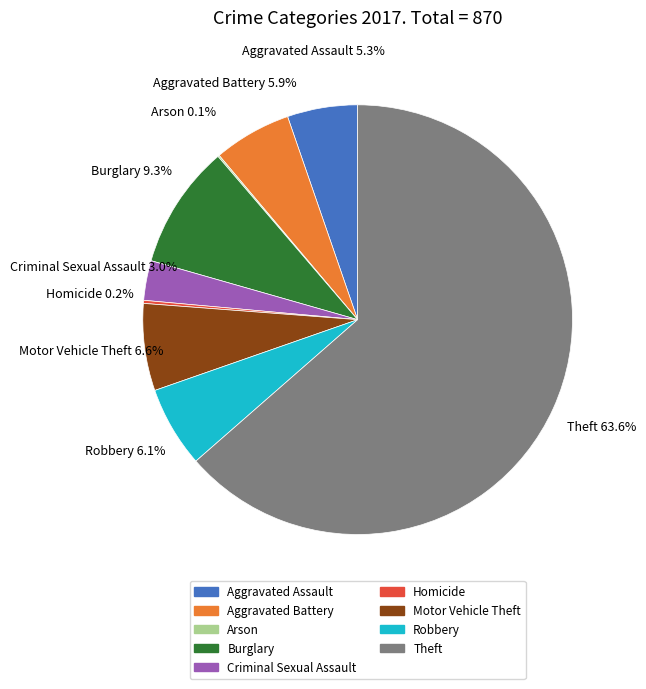

What percentage is the Aggravated Battery slice, to the nearest percent?

6%